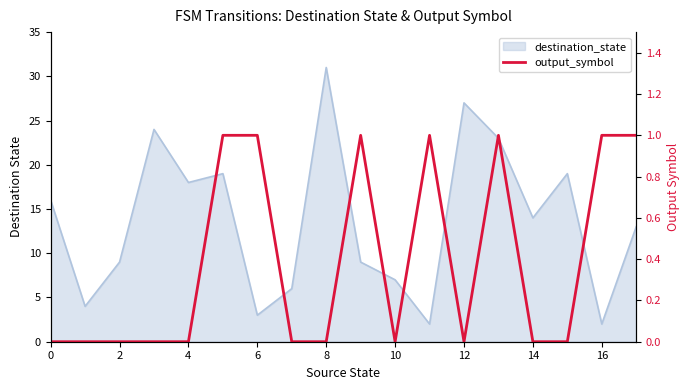

Reading right to left, extract all data points from this chart.

1	1	0	0	1	0	1	0	1	0	0	1	1	0	0	0	0	0